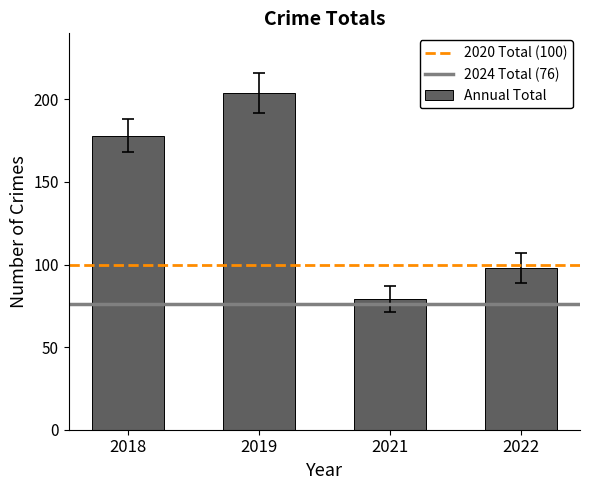

Read the value at 2022, to the nearest 5.

100